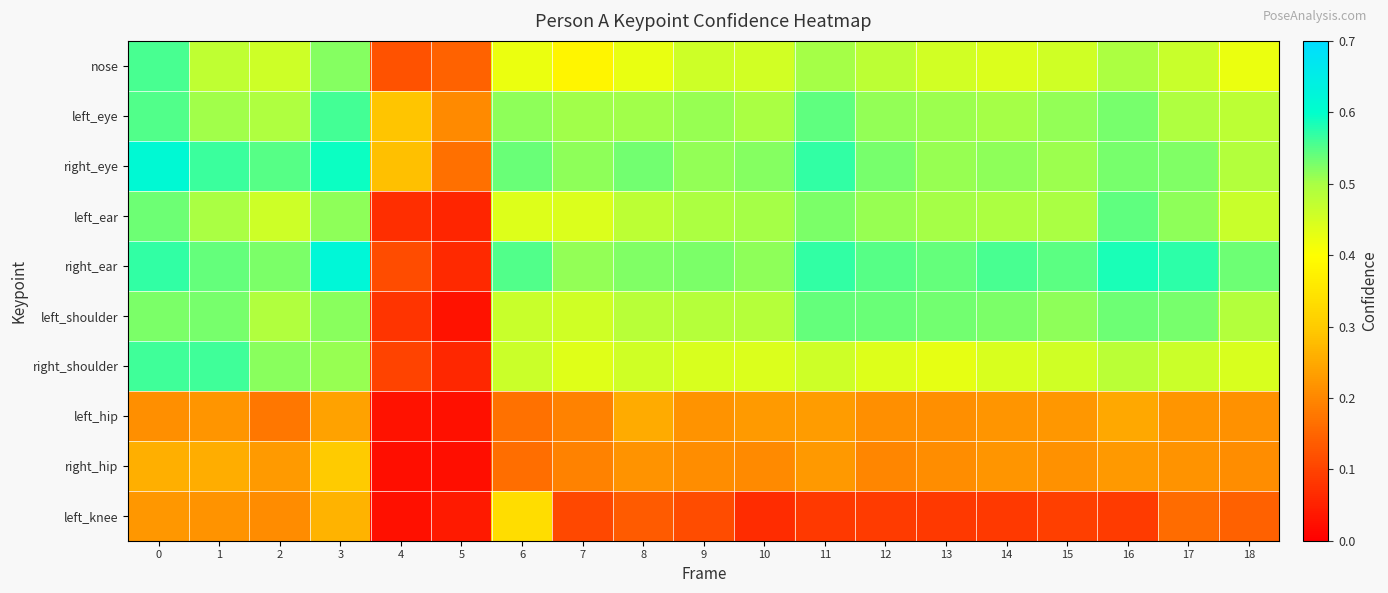

What is the spread (max minus min) of values at 9?

0.4